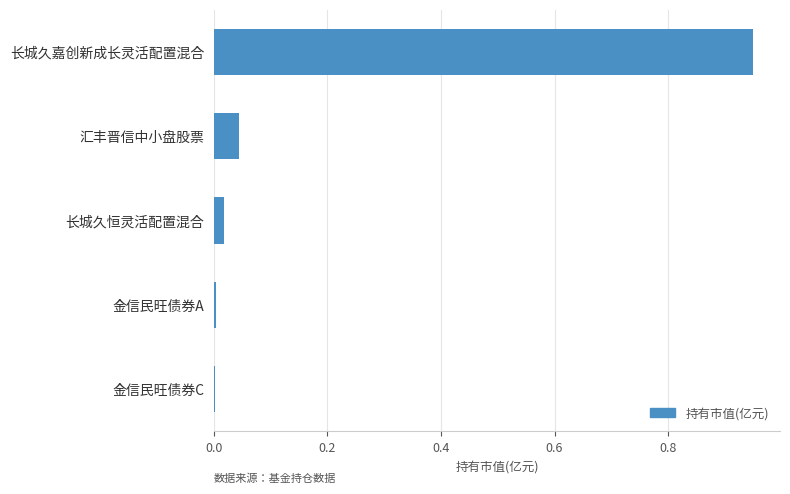

What is the average value?

0.2